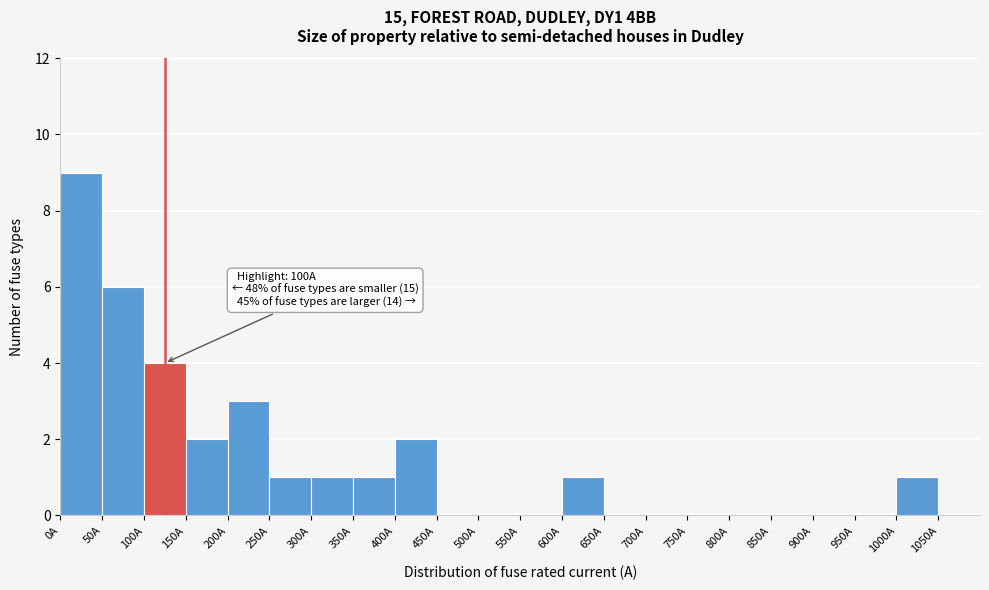

Over which range of the x-axis is the bar tallest?

0 to 50